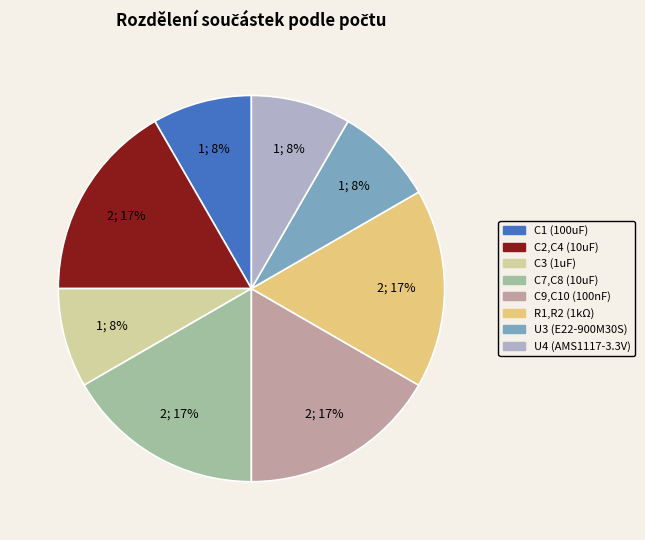

To the nearest percent, what percentage of the pie is R1,R2 (1kΩ)?

17%